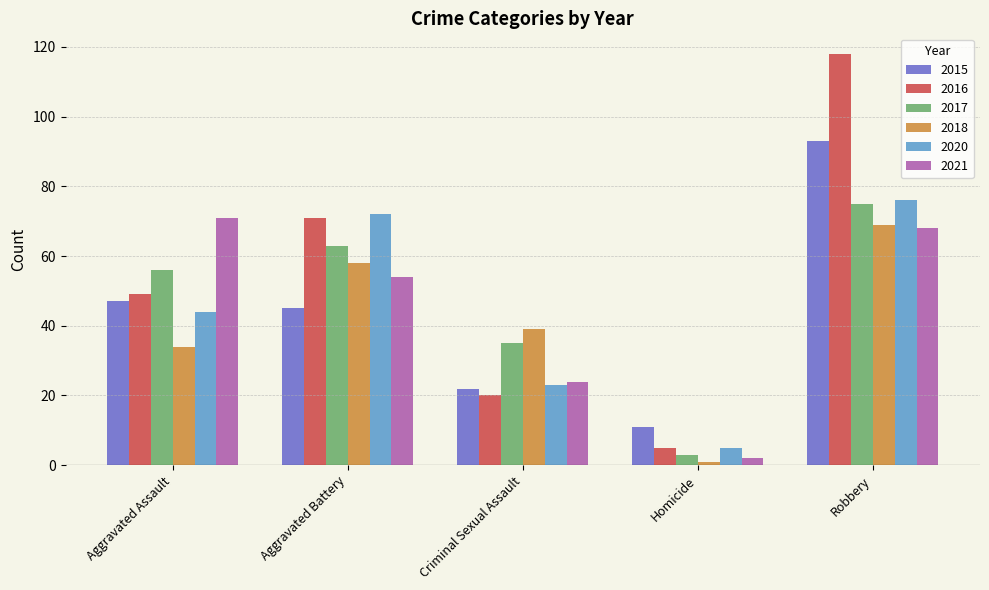

Between Aggravated Battery and Homicide, which series saw the biggest shift?

2020